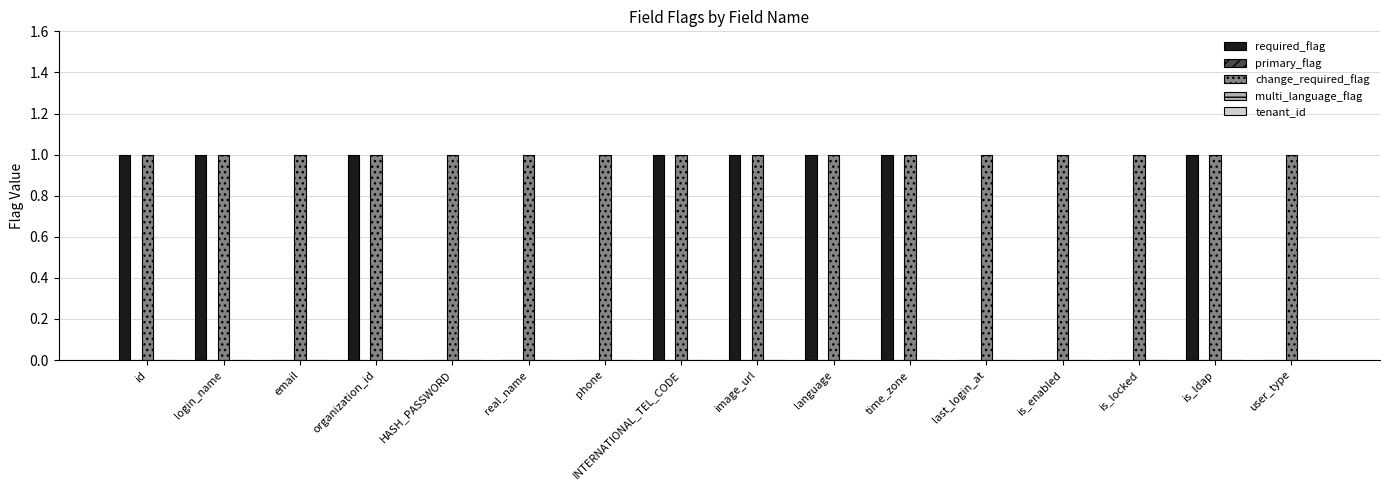

What is the total value across all series at organization_id?

2